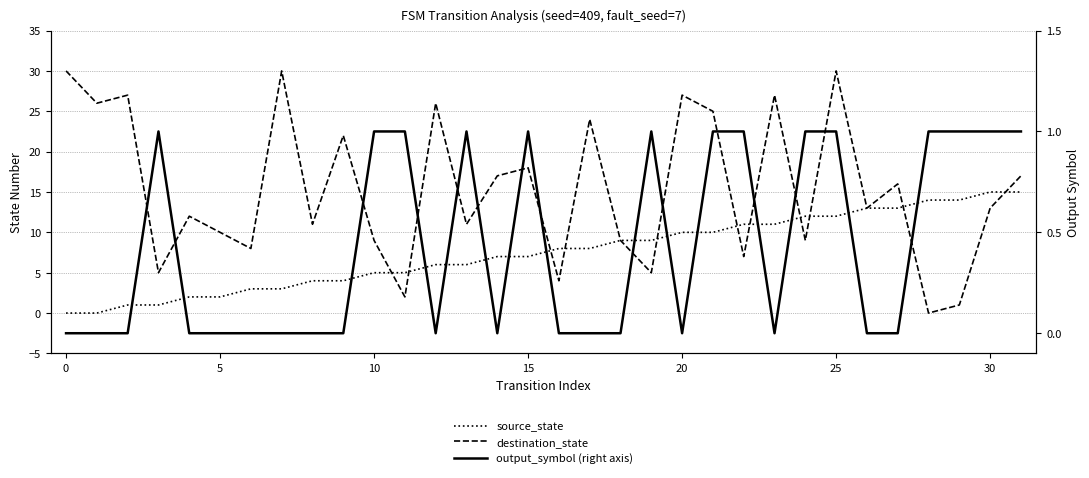

The output_symbol (right axis) series shows 1 at 5. True or false?

False